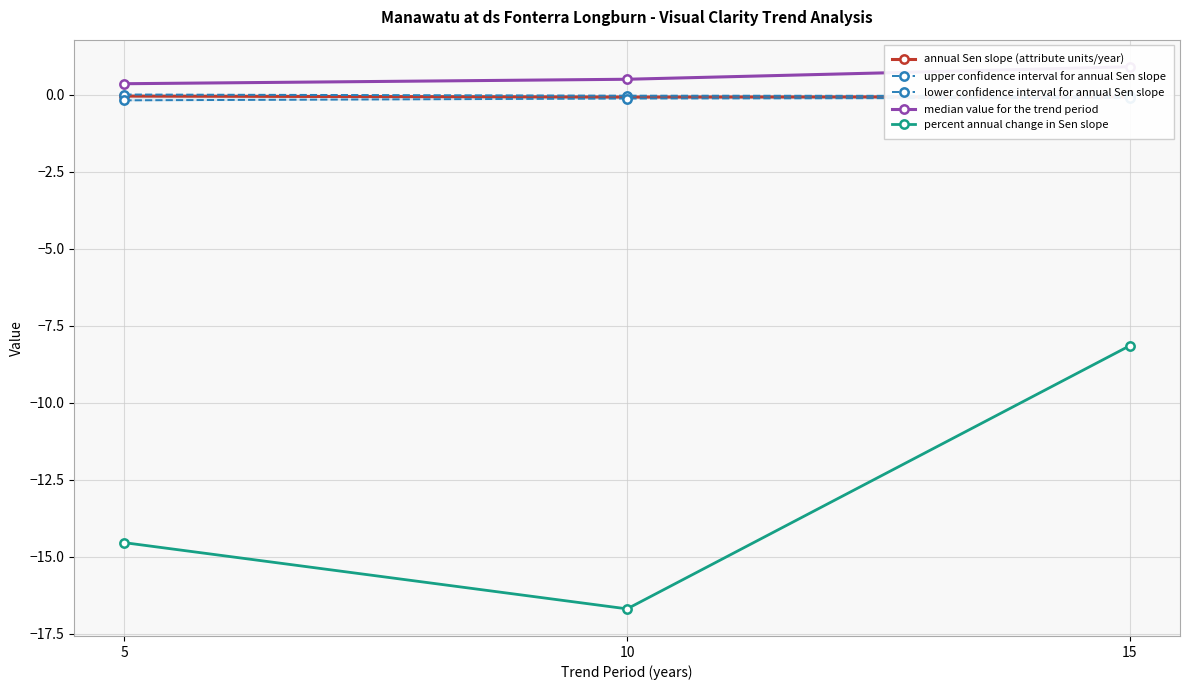

Between 5 and 15, which is larger?

5